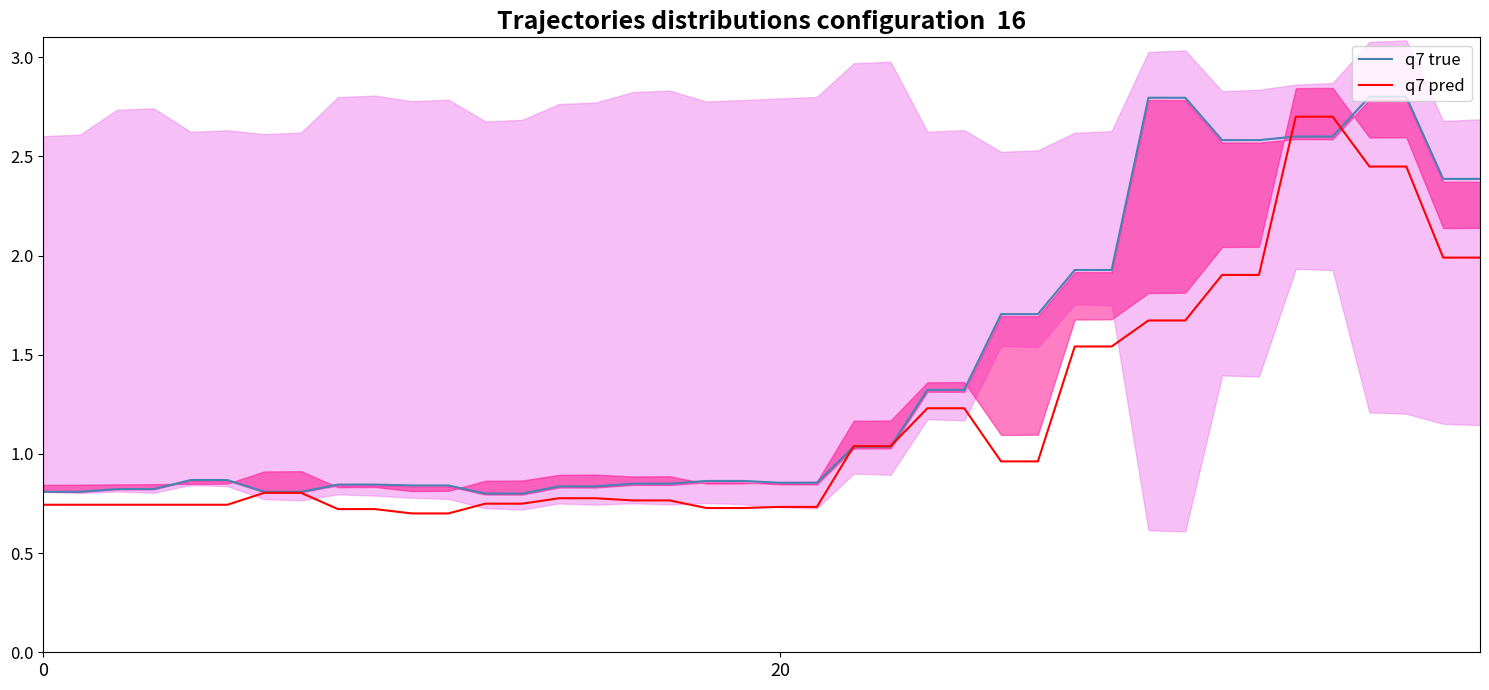

What is the difference between the maximum and minimum values in the q7 pred series?

2.0